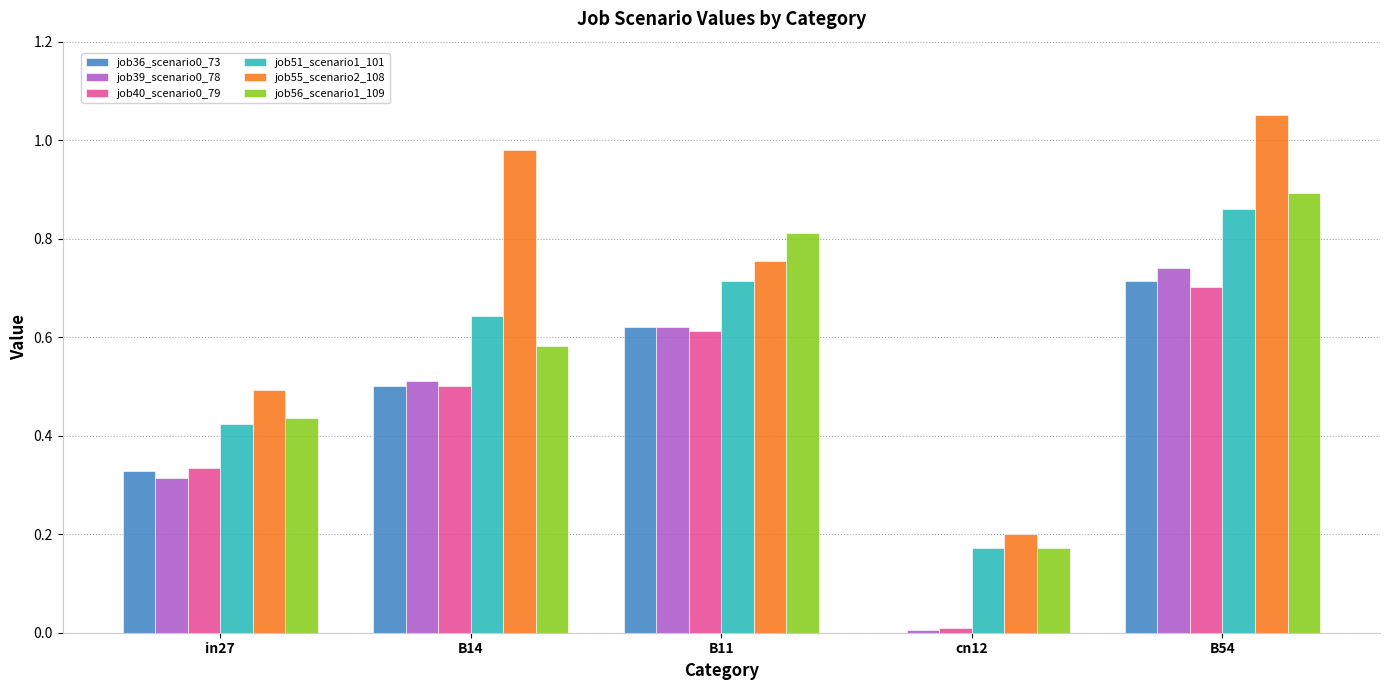

Is it true that job55_scenario2_108 equals 0.8 at B11?

True